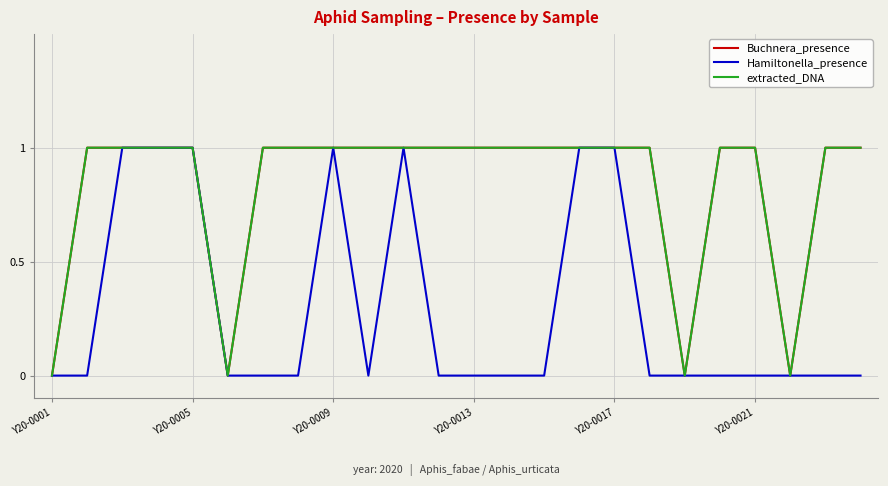

Does the chart have visible grid lines?

Yes